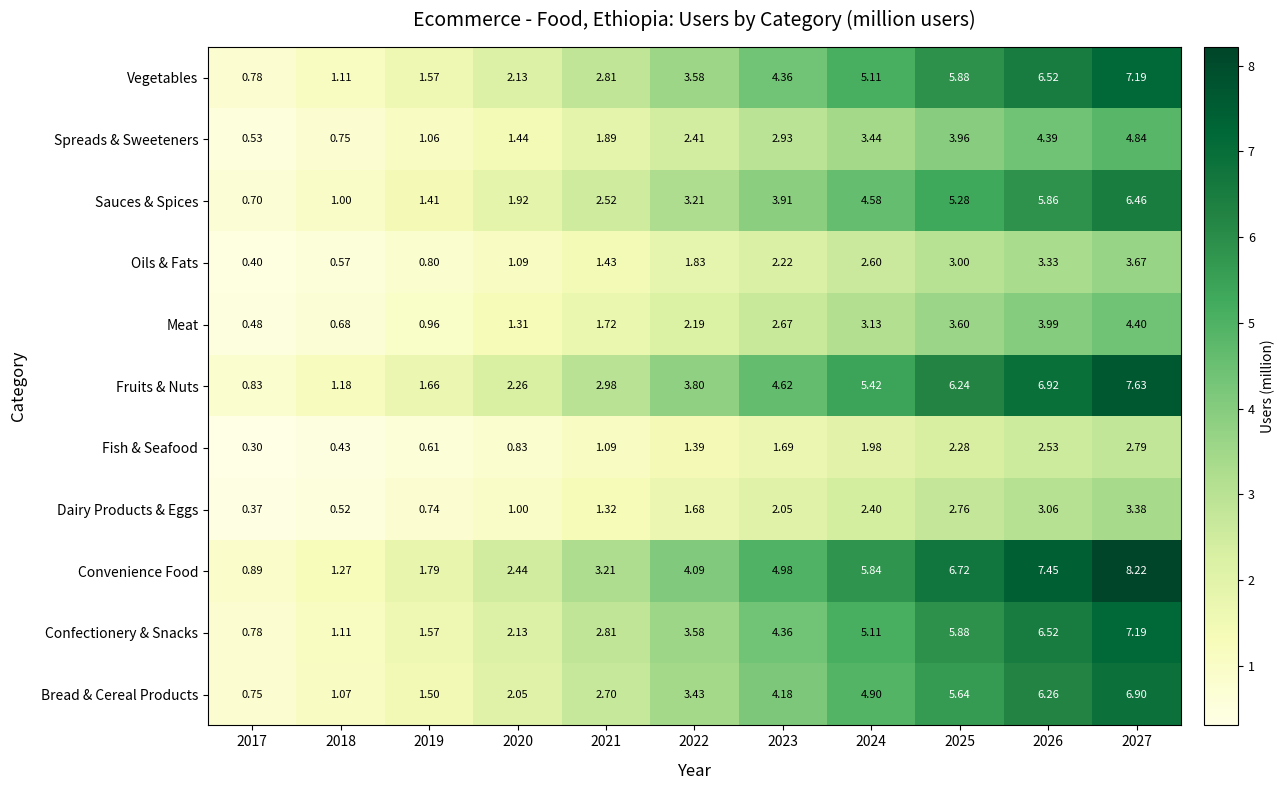

Which series has the widest spread of values?

Convenience Food